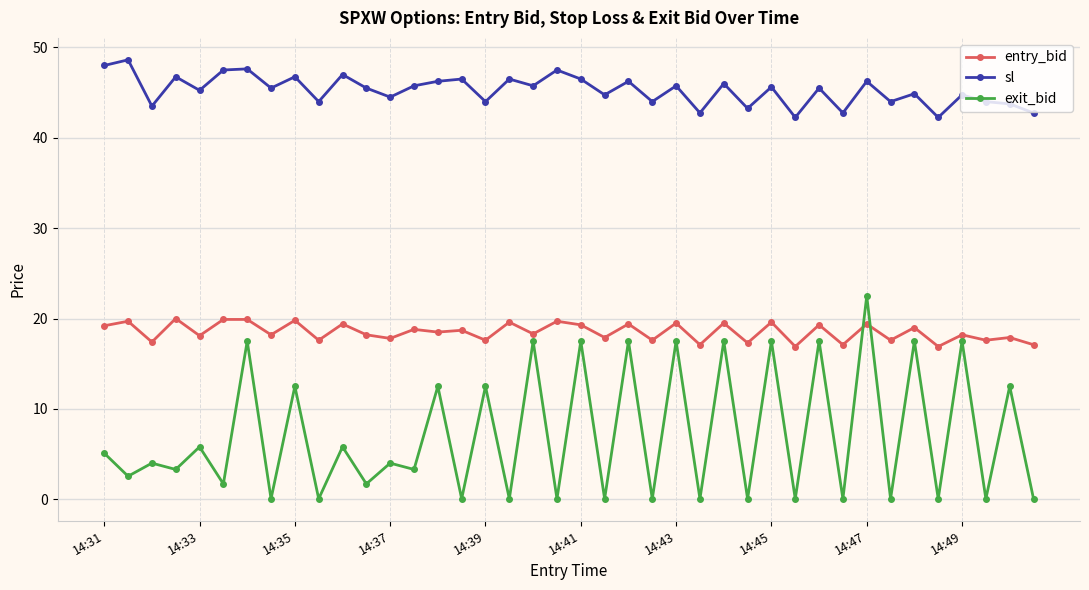

Which series has the largest range (max minus min)?

exit_bid